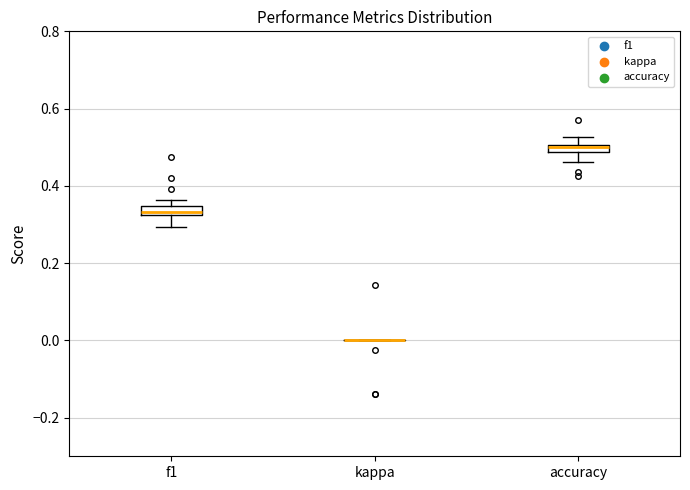

Where is the lower edge of the box for accuracy on the y-axis? The values are not printed on the chart, so give them approximately, as read against the axis.

0.48